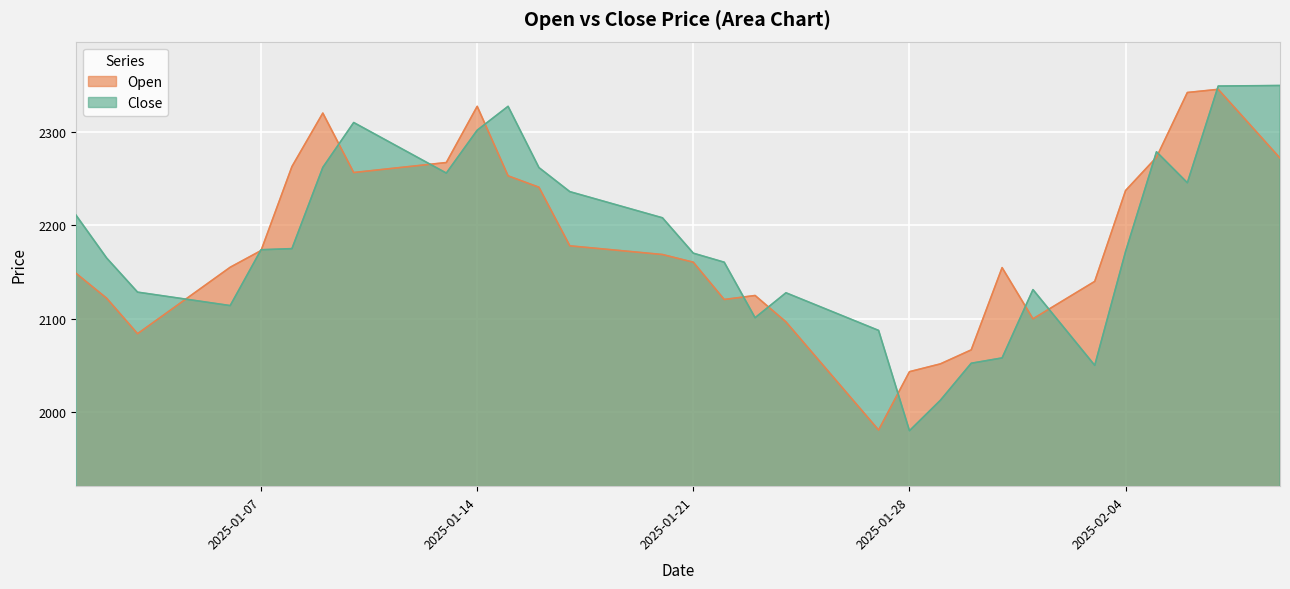

What is the maximum value shown in the chart?

2349.7